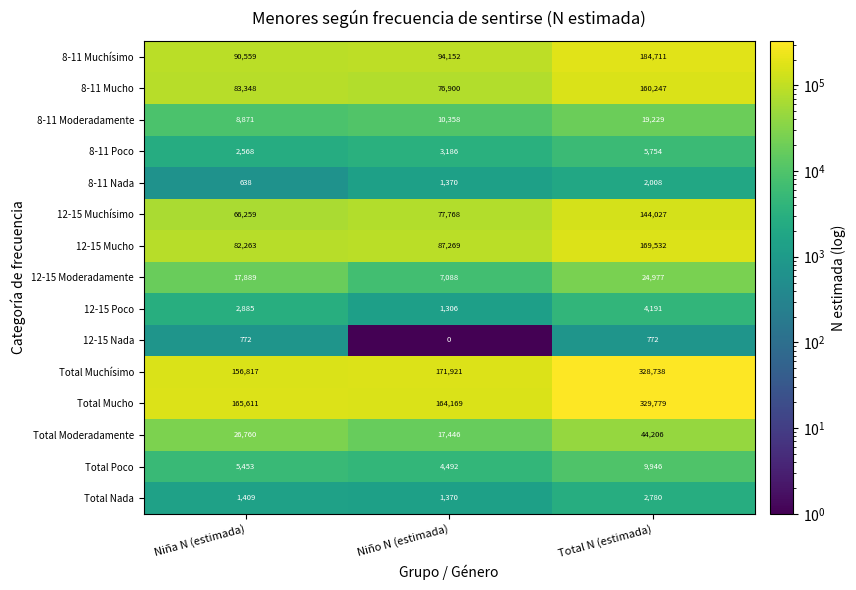

What is the spread (max minus min) of values at Niña N (estimada)?

164973